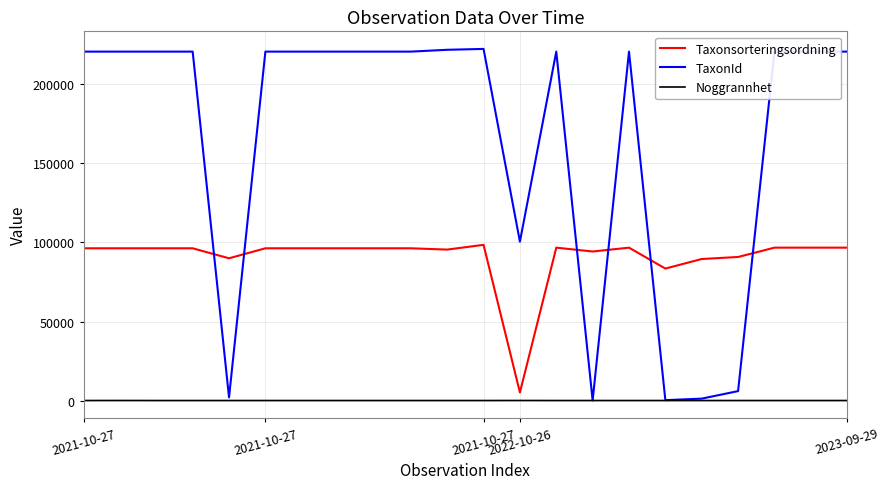

What is the difference between the maximum and second lowest values in the Taxonsorteringsordning series?

15014